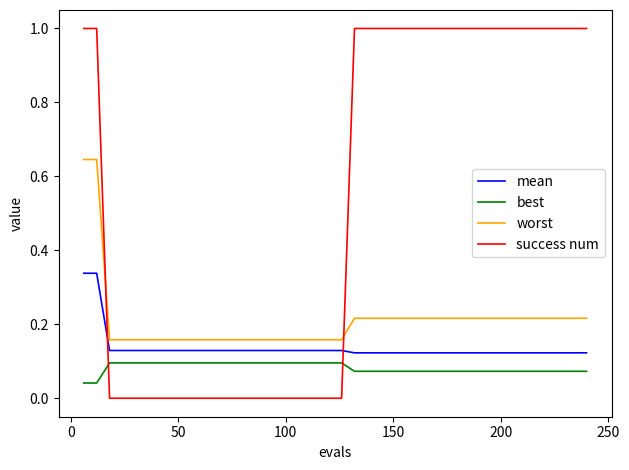

True or false: best and worst cross at least once.

False